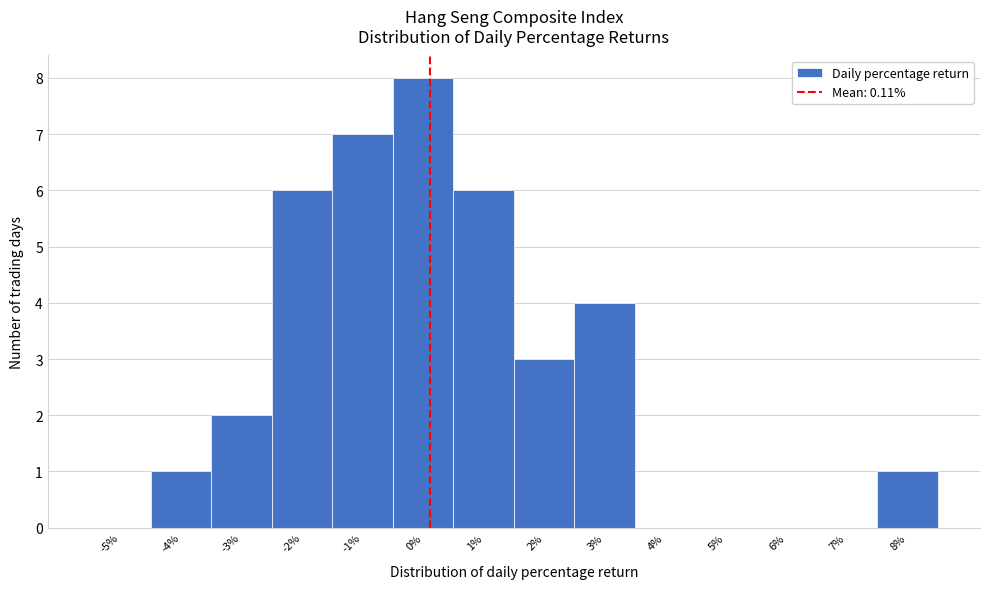

Reading left to right, list every bar in this chart as the range it spans on the x-axis followed by its height. The values are not printed on the chart, so give them approximately, as read against the axis.

-5.5 to -4.5: 0
-4.5 to -3.5: 1
-3.5 to -2.5: 2
-2.5 to -1.5: 6
-1.5 to -0.5: 7
-0.5 to 0.5: 8
0.5 to 1.5: 6
1.5 to 2.5: 3
2.5 to 3.5: 4
3.5 to 4.5: 0
4.5 to 5.5: 0
5.5 to 6.5: 0
6.5 to 7.5: 0
7.5 to 8.5: 1